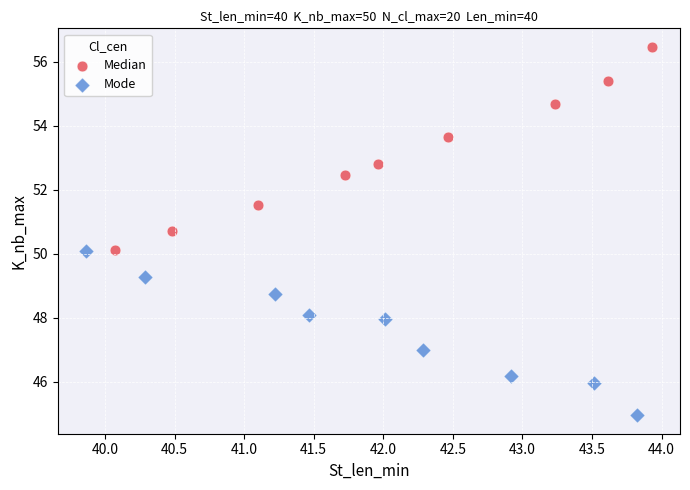

What are all the series names shown in the legend?

Median, Mode